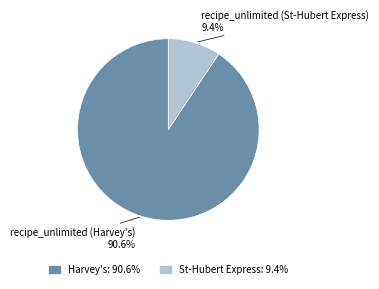

How many segments does this pie chart have?

2